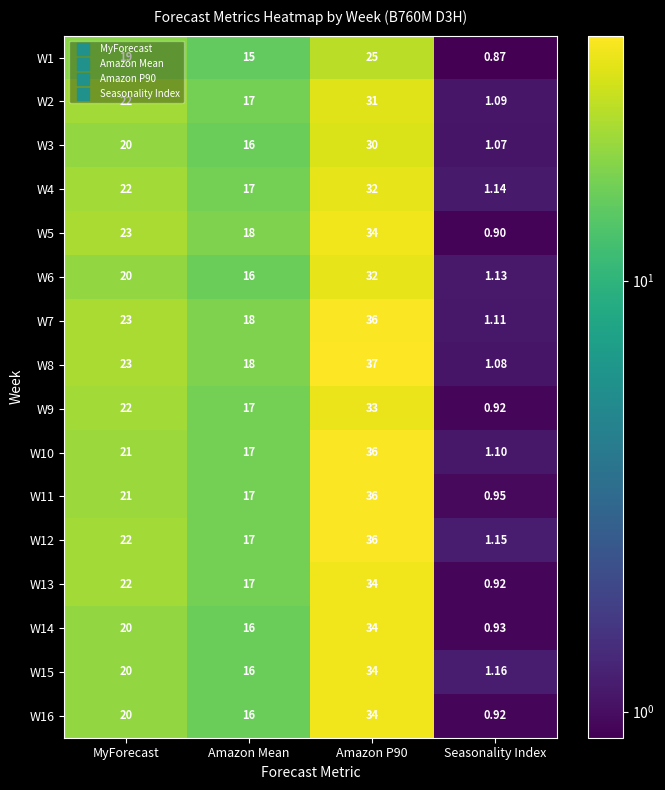

Where is W11 nearest to the value 18?

Amazon Mean